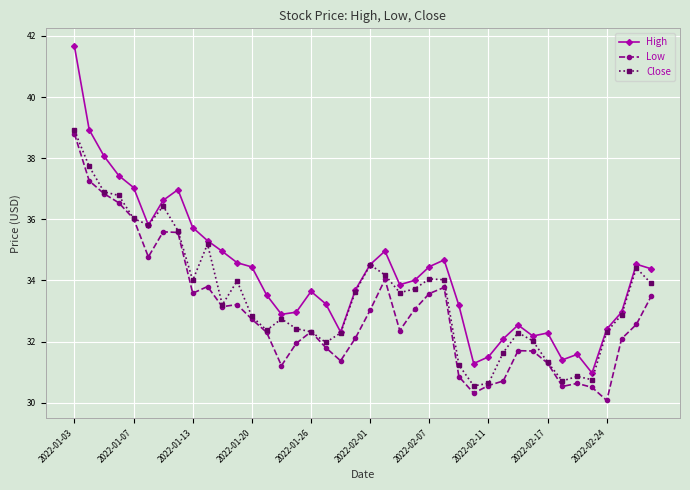

What is the average value of the Low series?

32.9